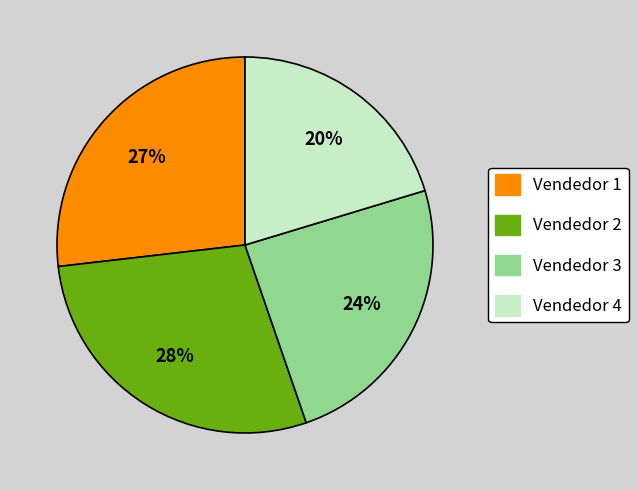

Is there any slice that represents more than half of the pie?

No